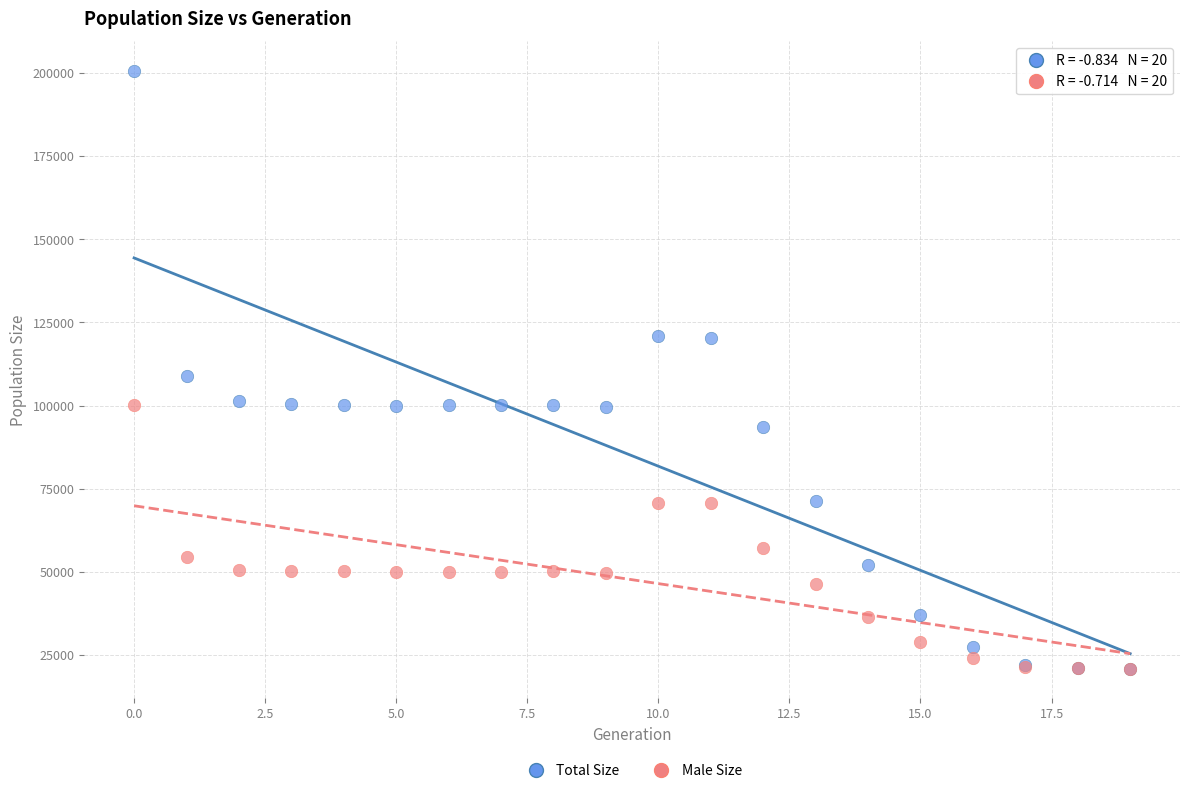

In the Male Size series, what Y value is closest to 60635?

57105